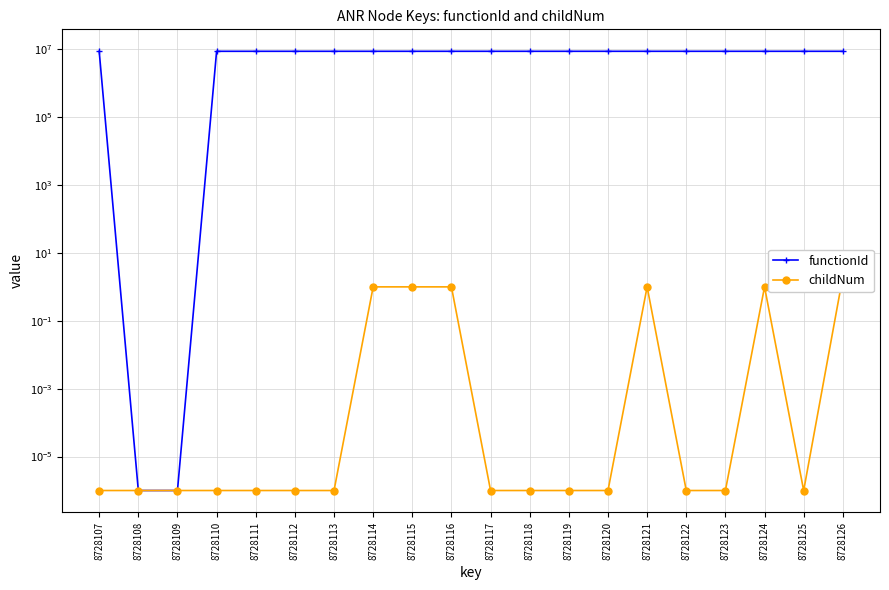

The value of childNum at 8728108 is 0.0. True or false?

True